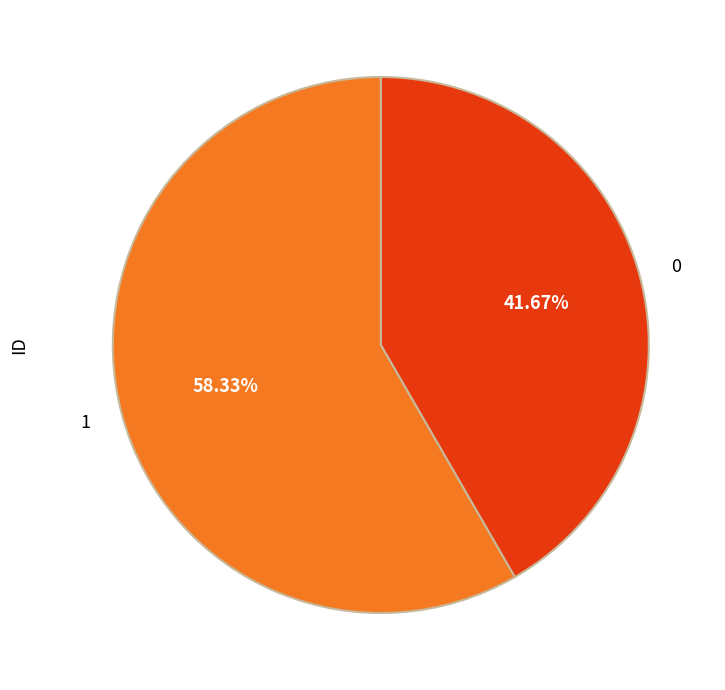

Do 1 and 0 together represent more than half of the pie?

Yes